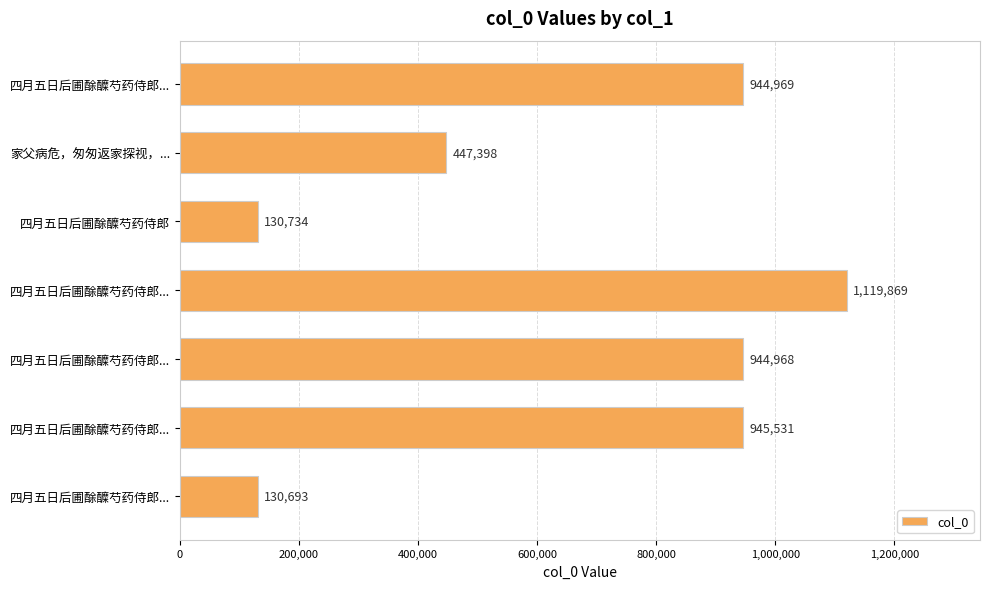

Does the chart contain any negative values?

No